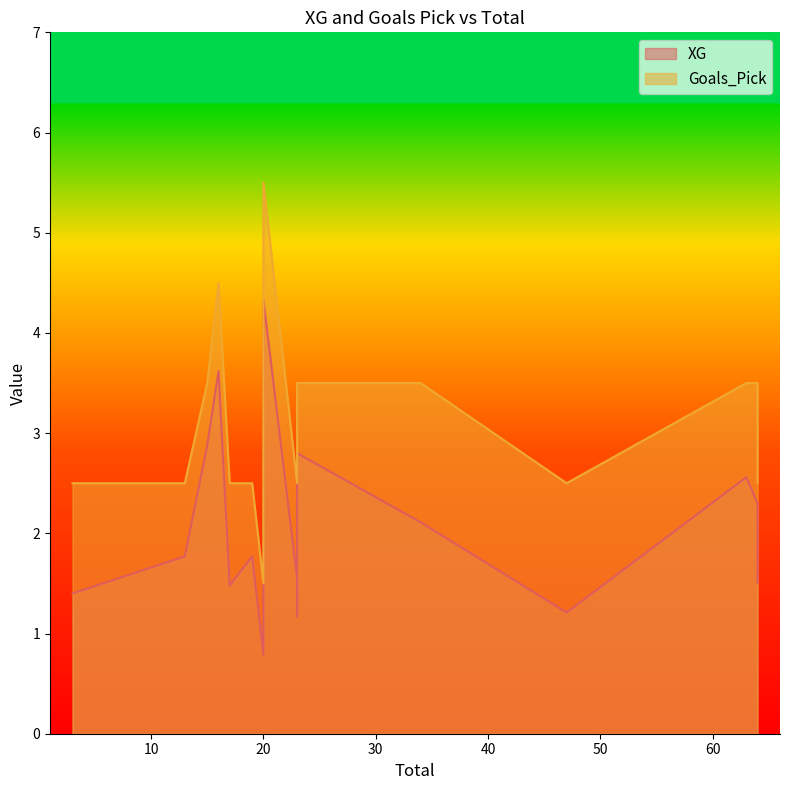

True or false: XG has more than 1 points higher than both neighbors.

True